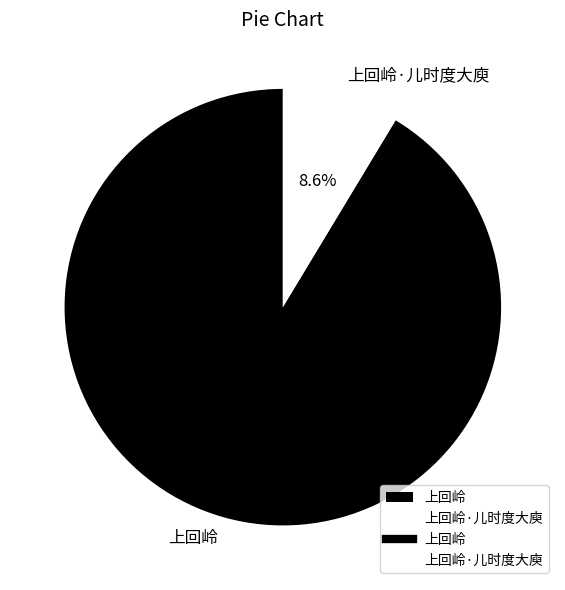

Is there any slice that represents more than half of the pie?

Yes